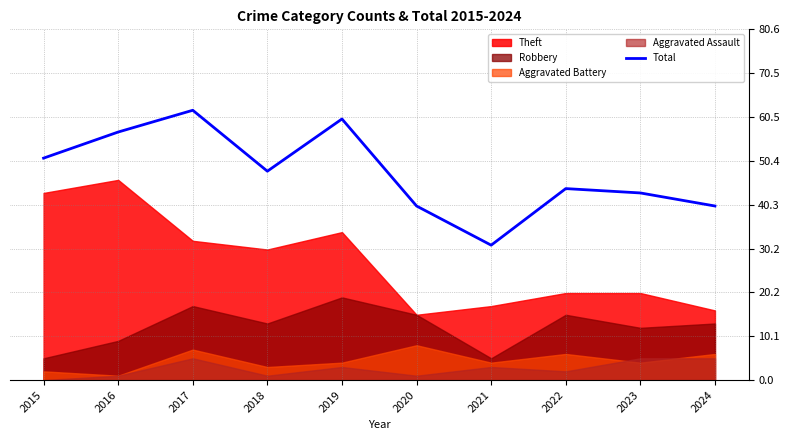

The Total series shows 35 at 2016. True or false?

False